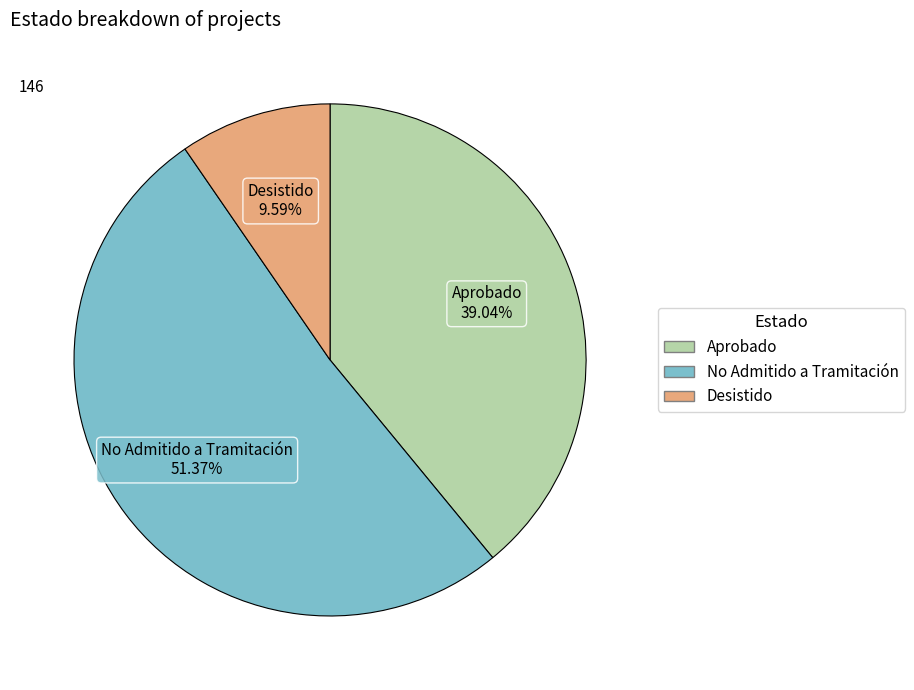

What is the ratio of the value at No Admitido a Tramitación to the value at Desistido?

5.4